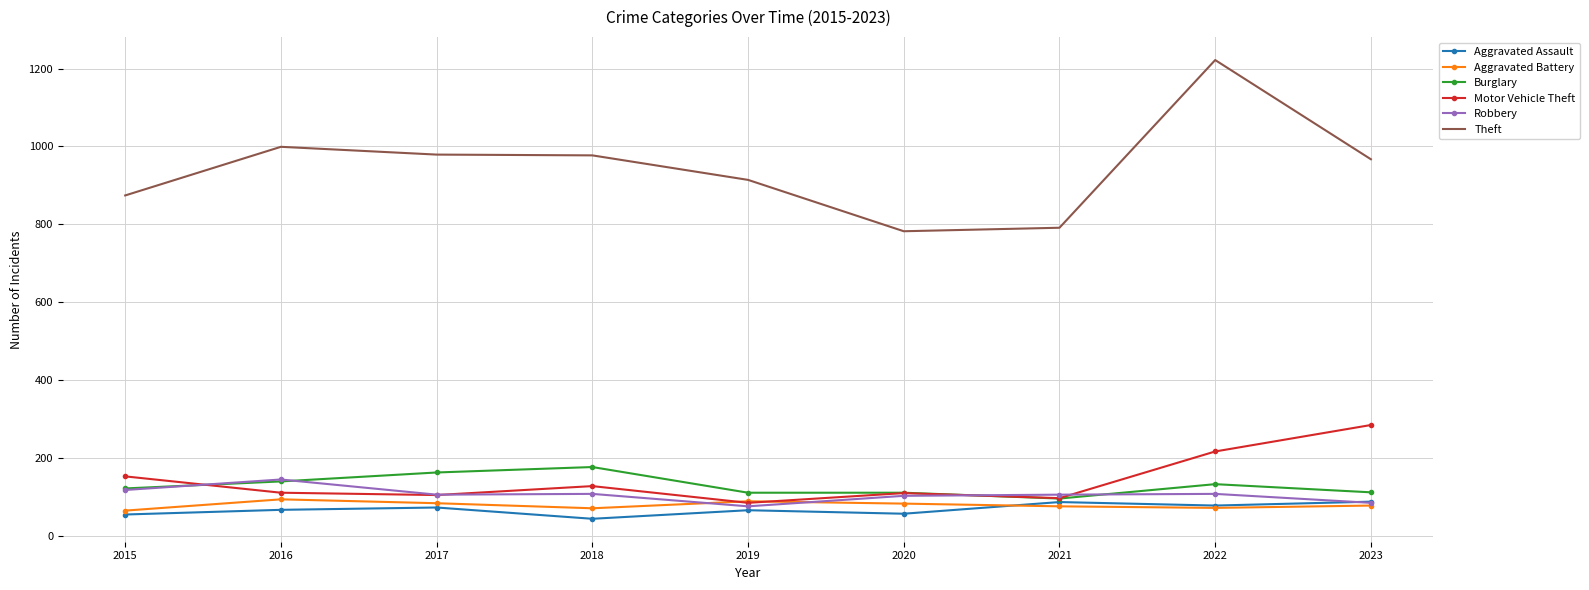

Which series has the largest range (max minus min)?

Theft